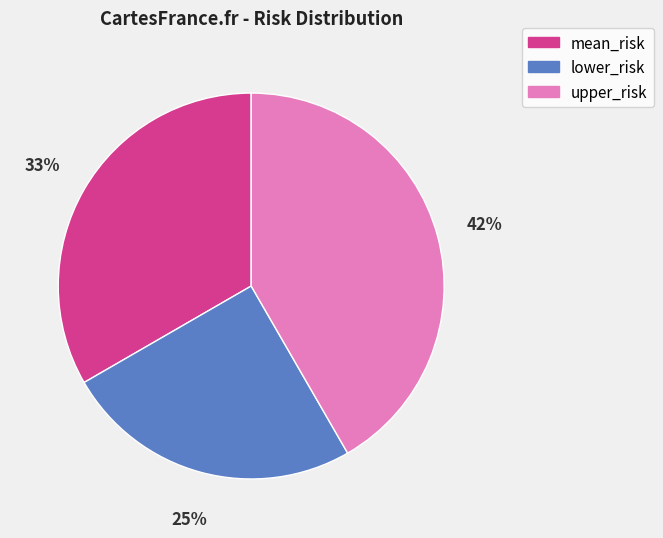

Do upper_risk and mean_risk together represent more than half of the pie?

Yes